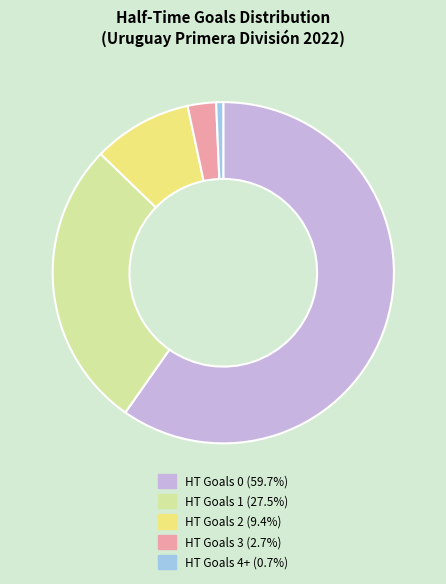

Does HT Goals 0 account for over 50% of the chart?

Yes